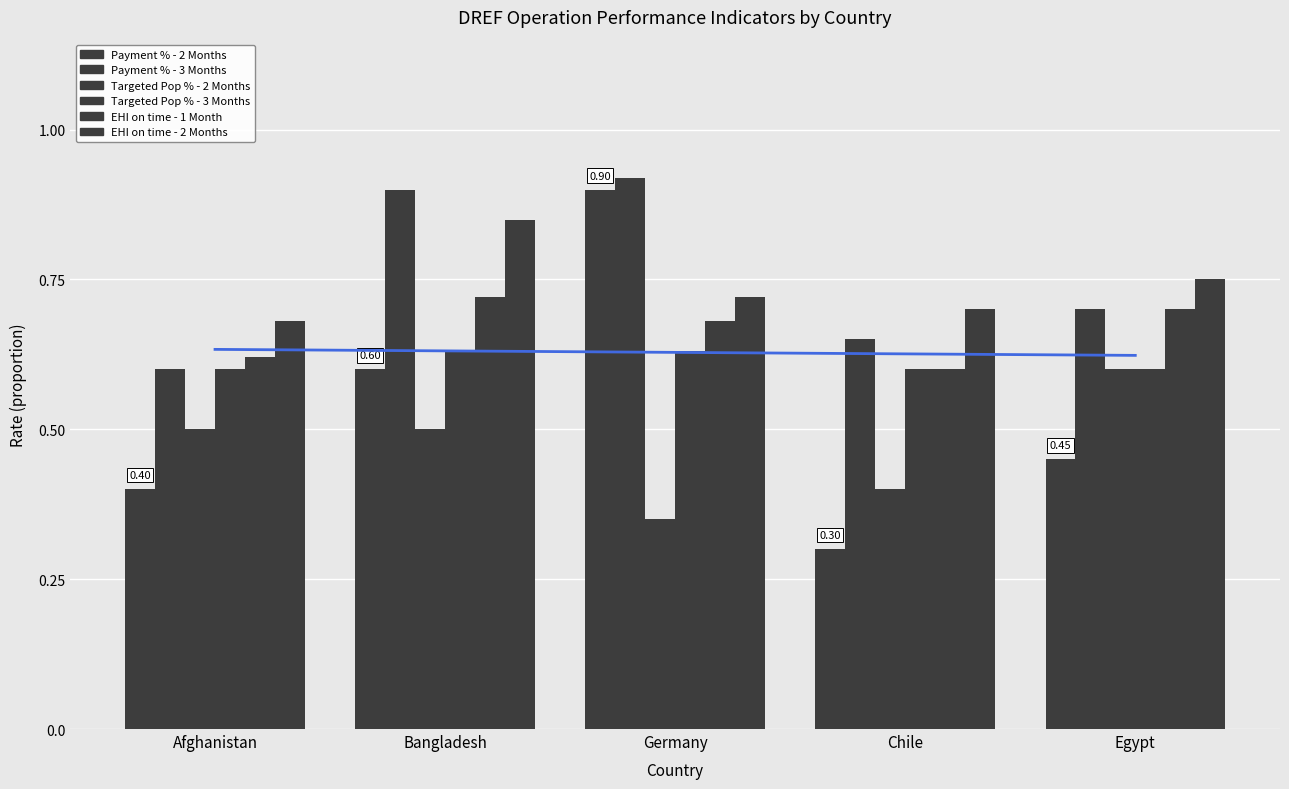

At how many categories does at least one series exceed 0?

5